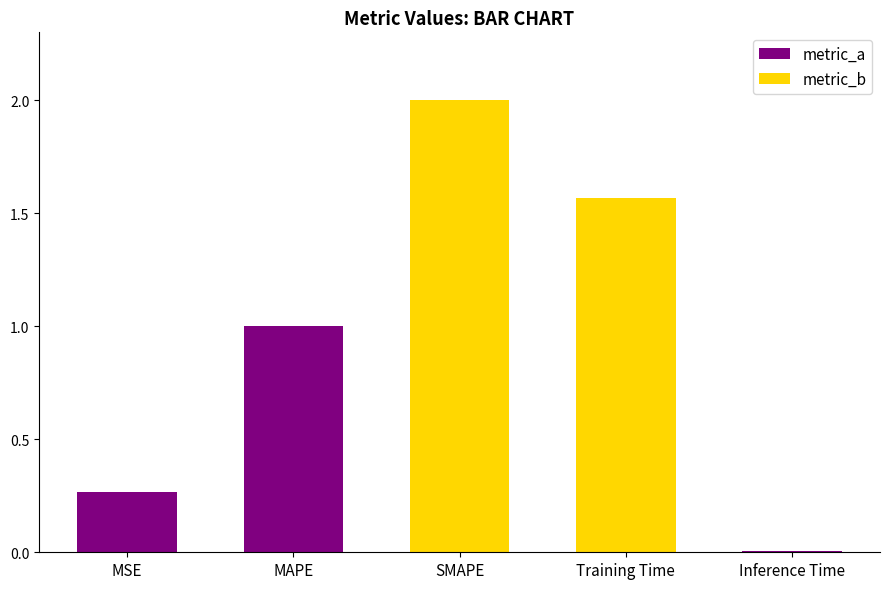

Reading left to right, list all the values displayed in this chart.

MSE=0.3	MAPE=1.0	SMAPE=2.0	Training Time=1.6	Inference Time=0.0